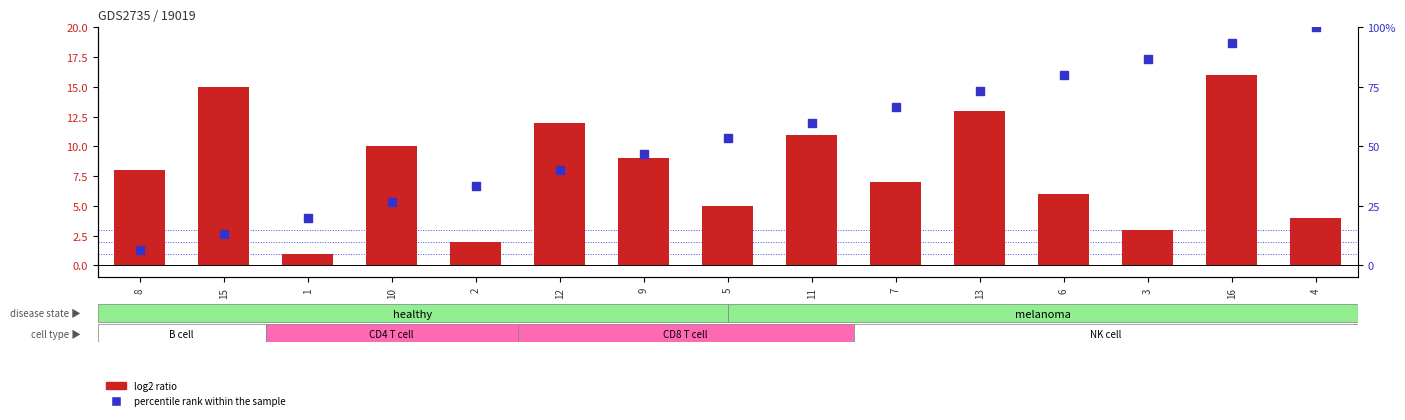

Is the value of percentile rank within the sample at 10 greater than the value of log2 ratio at 13?

No